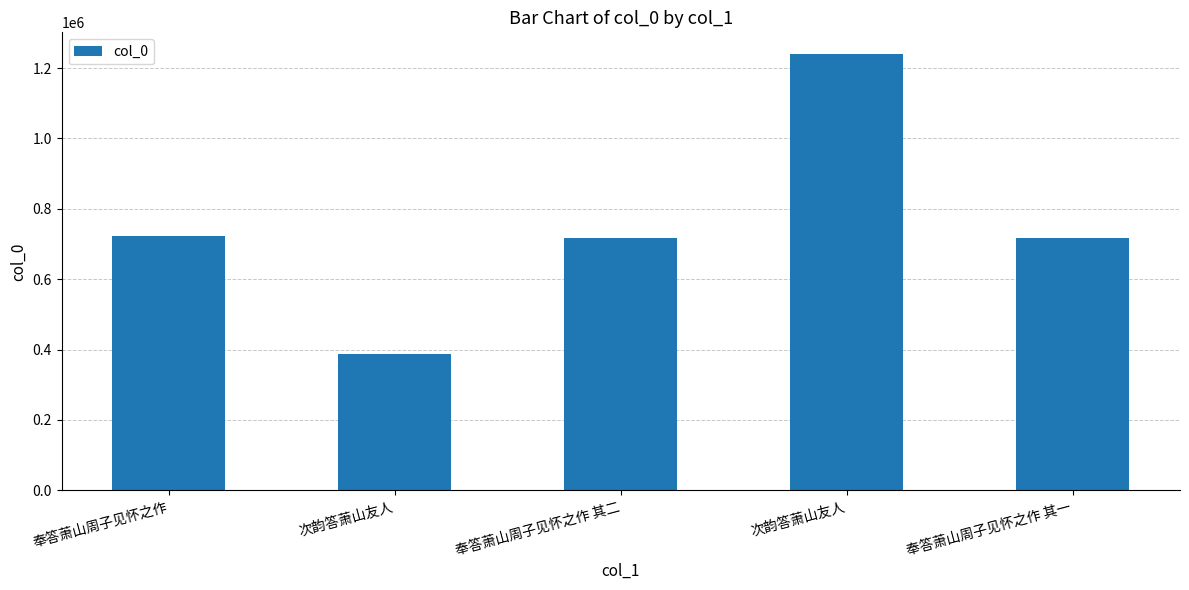

True or false: the data shows 1286364 at 奉答萧山周子见怀之作 其二.

False